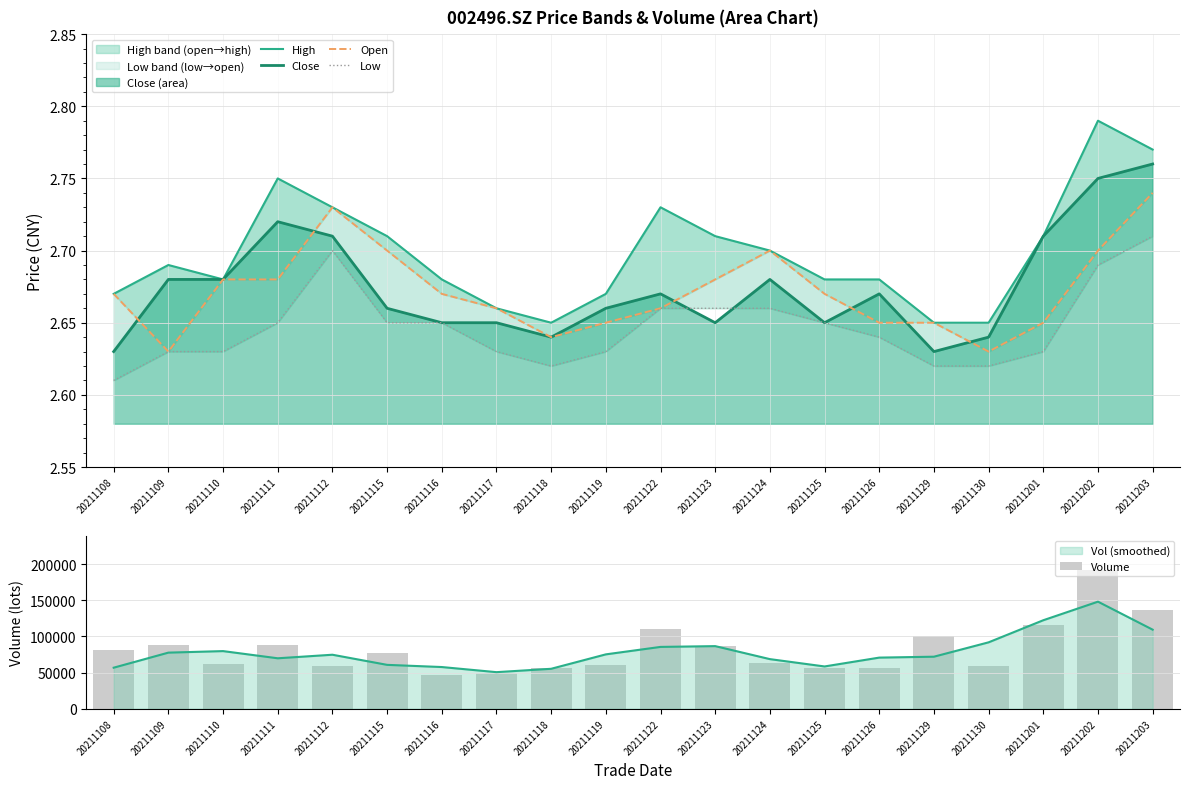

Reading right to left, transcribe all the data shown in this chart.

High: 20211203=2.8	20211202=2.8	20211201=2.7	20211130=2.6	20211129=2.6	20211126=2.7	20211125=2.7	20211124=2.7	20211123=2.7	20211122=2.7	20211119=2.7	20211118=2.6	20211117=2.7	20211116=2.7	20211115=2.7	20211112=2.7	20211111=2.8	20211110=2.7	20211109=2.7	20211108=2.7
Close: 20211203=2.8	20211202=2.8	20211201=2.7	20211130=2.6	20211129=2.6	20211126=2.7	20211125=2.6	20211124=2.7	20211123=2.6	20211122=2.7	20211119=2.7	20211118=2.6	20211117=2.6	20211116=2.6	20211115=2.7	20211112=2.7	20211111=2.7	20211110=2.7	20211109=2.7	20211108=2.6
Open: 20211203=2.7	20211202=2.7	20211201=2.6	20211130=2.6	20211129=2.6	20211126=2.6	20211125=2.7	20211124=2.7	20211123=2.7	20211122=2.7	20211119=2.6	20211118=2.6	20211117=2.7	20211116=2.7	20211115=2.7	20211112=2.7	20211111=2.7	20211110=2.7	20211109=2.6	20211108=2.7
Low: 20211203=2.7	20211202=2.7	20211201=2.6	20211130=2.6	20211129=2.6	20211126=2.6	20211125=2.6	20211124=2.7	20211123=2.7	20211122=2.7	20211119=2.6	20211118=2.6	20211117=2.6	20211116=2.6	20211115=2.6	20211112=2.7	20211111=2.6	20211110=2.6	20211109=2.6	20211108=2.6
Volume: 20211203=136445.1	20211202=191597.2	20211201=116172.8	20211130=59411.0	20211129=99916.2	20211126=56518.3	20211125=55647.0	20211124=63202.3	20211123=86951.8	20211122=109586.5	20211119=59927.4	20211118=56018.0	20211117=49737.6	20211116=45945.2	20211115=77278.7	20211112=58782.0	20211111=87973.6	20211110=62508.8	20211109=88615.0	20211108=81611.2